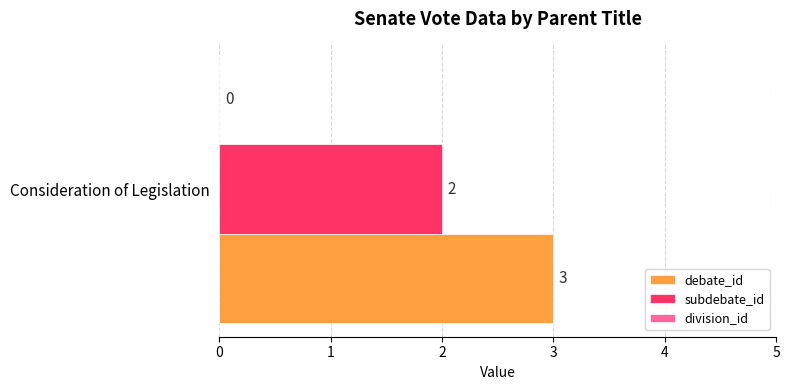

True or false: subdebate_id has a value of 2 at Consideration of Legislation.

True